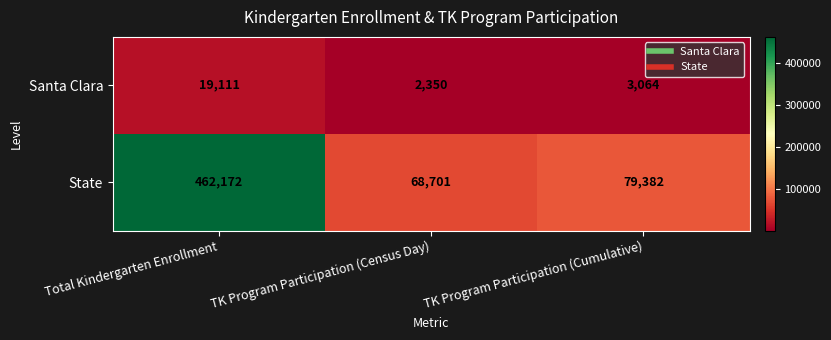

Reading right to left, what are all the values shown in this chart?

Santa Clara: TK Program Participation (Cumulative)=3064	TK Program Participation (Census Day)=2350	Total Kindergarten Enrollment=19111
State: TK Program Participation (Cumulative)=79382	TK Program Participation (Census Day)=68701	Total Kindergarten Enrollment=462172